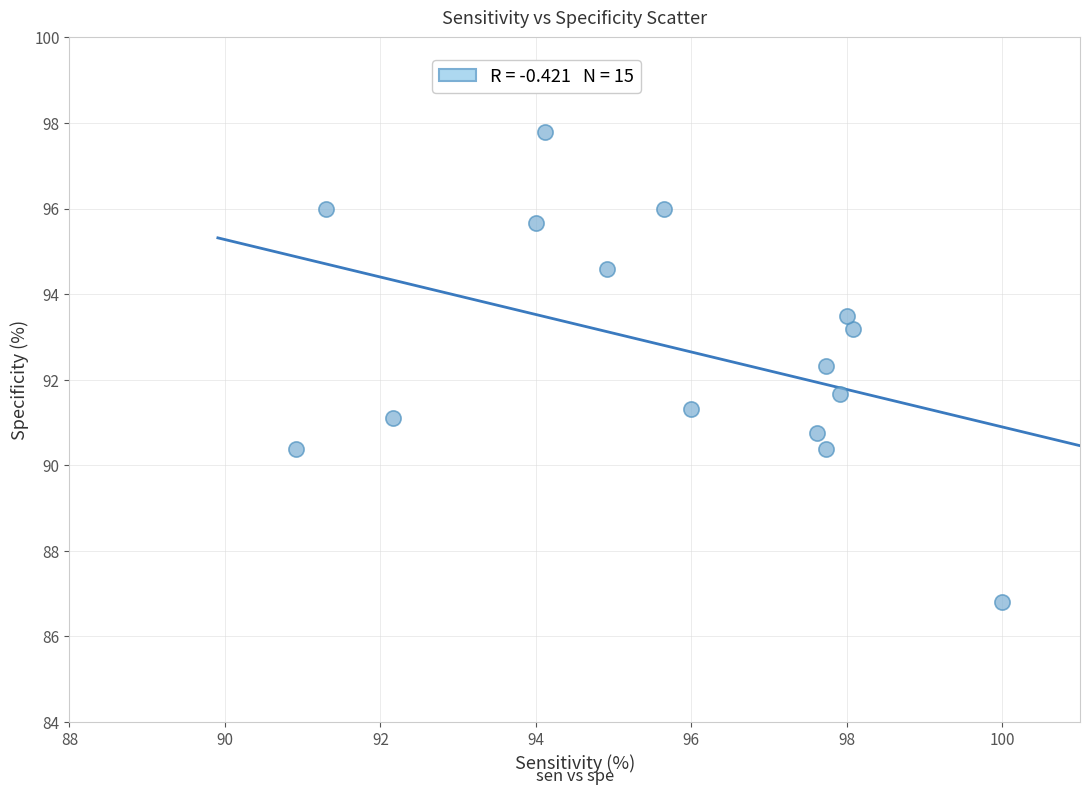

What is the range of X values (max minus min)?

9.1